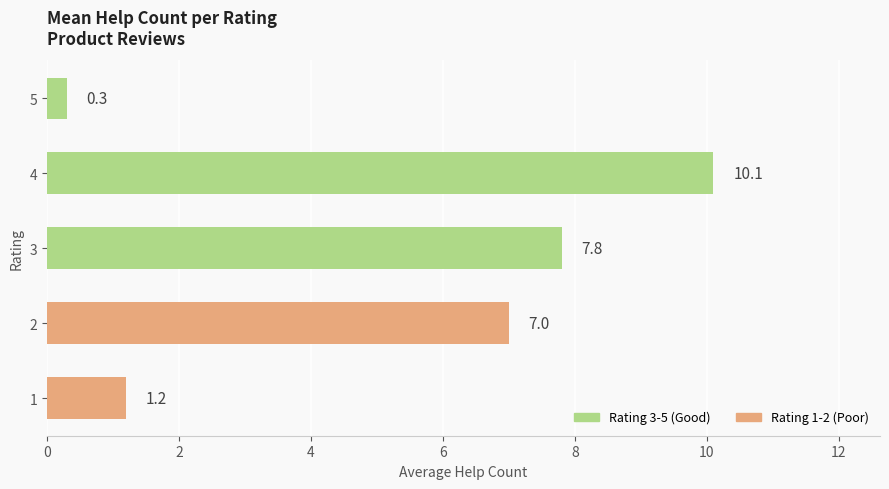

What is the sum of all values?

26.4